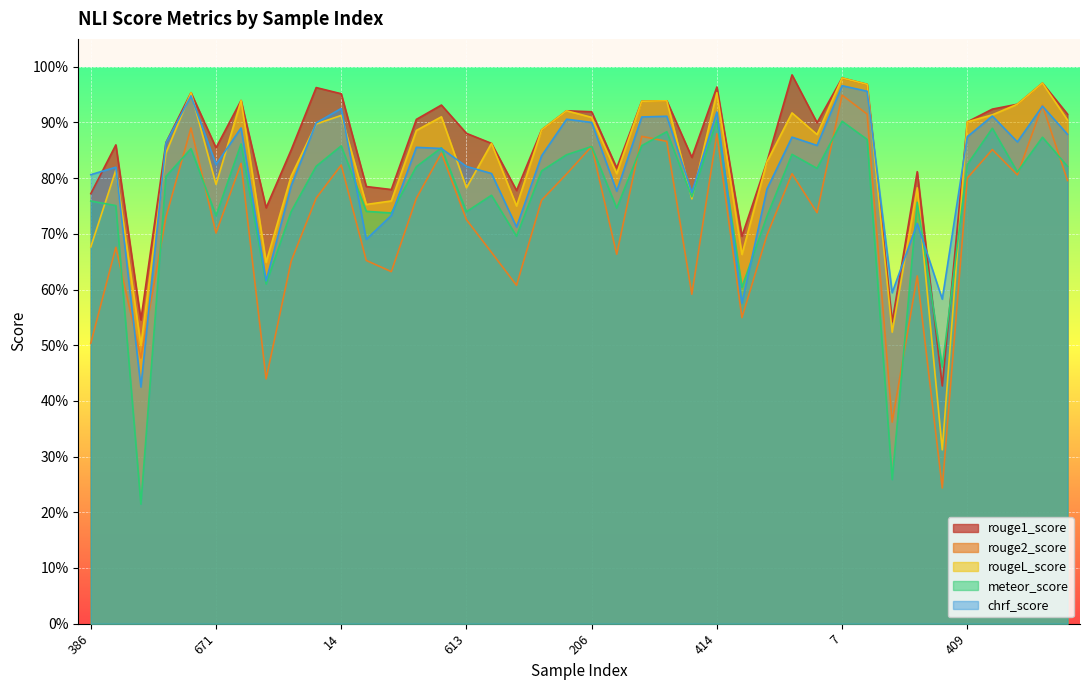

What is the label of the 9th point from the left?

190